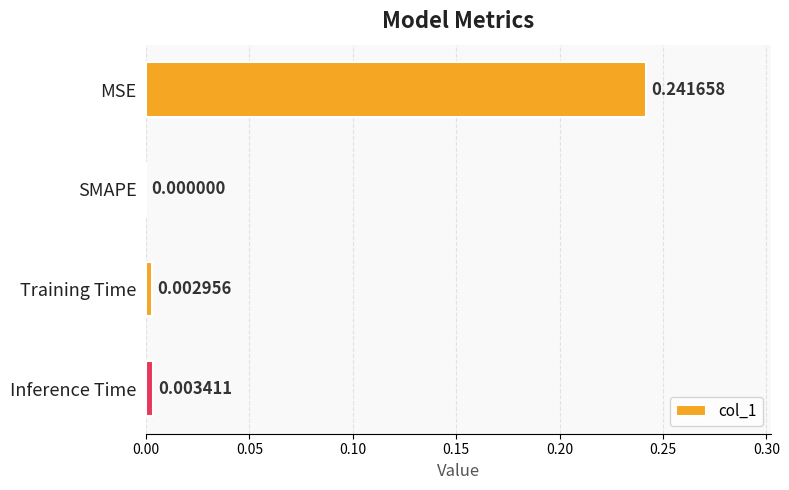

Which has a higher value, Inference Time or SMAPE?

Inference Time